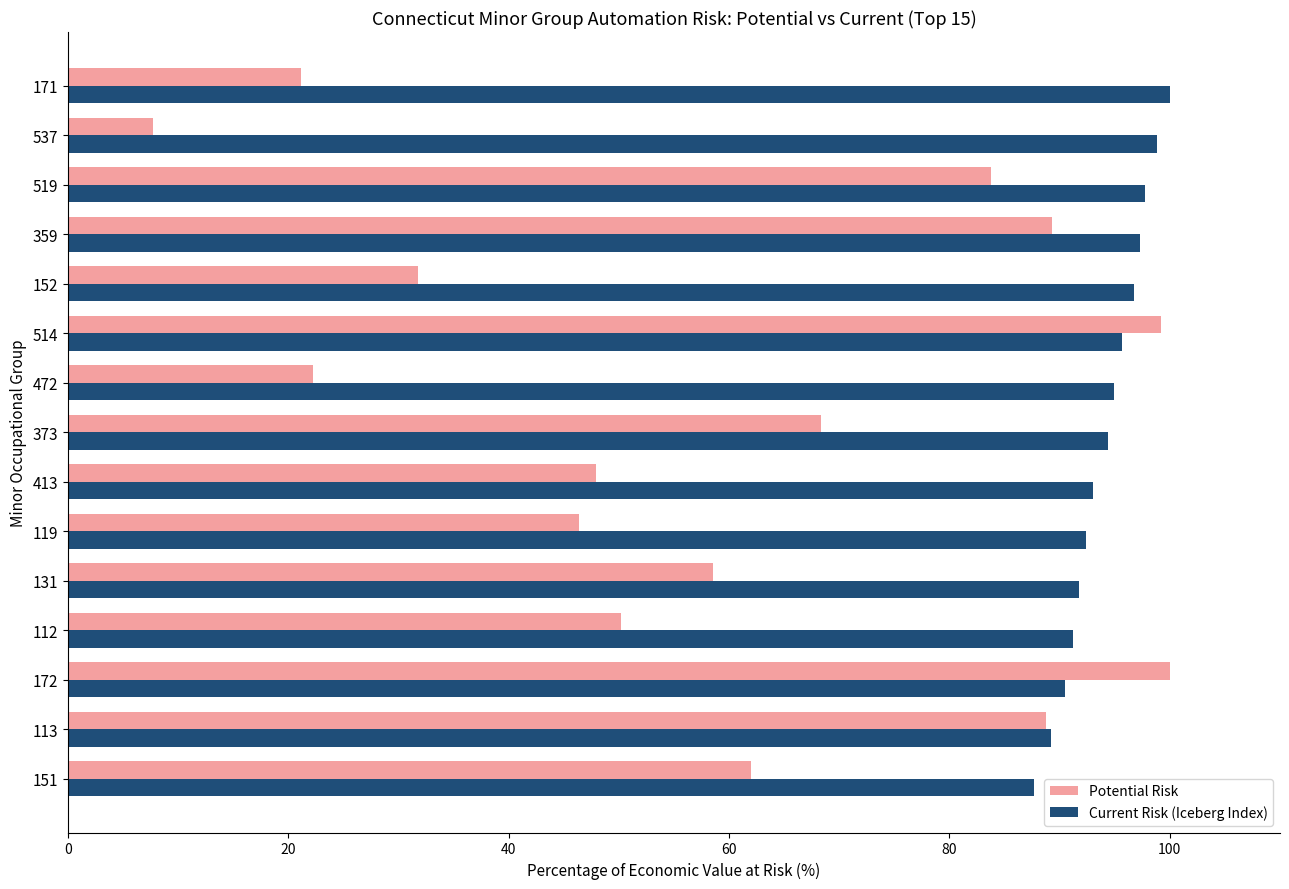

Count the number of categories in the chart.

15